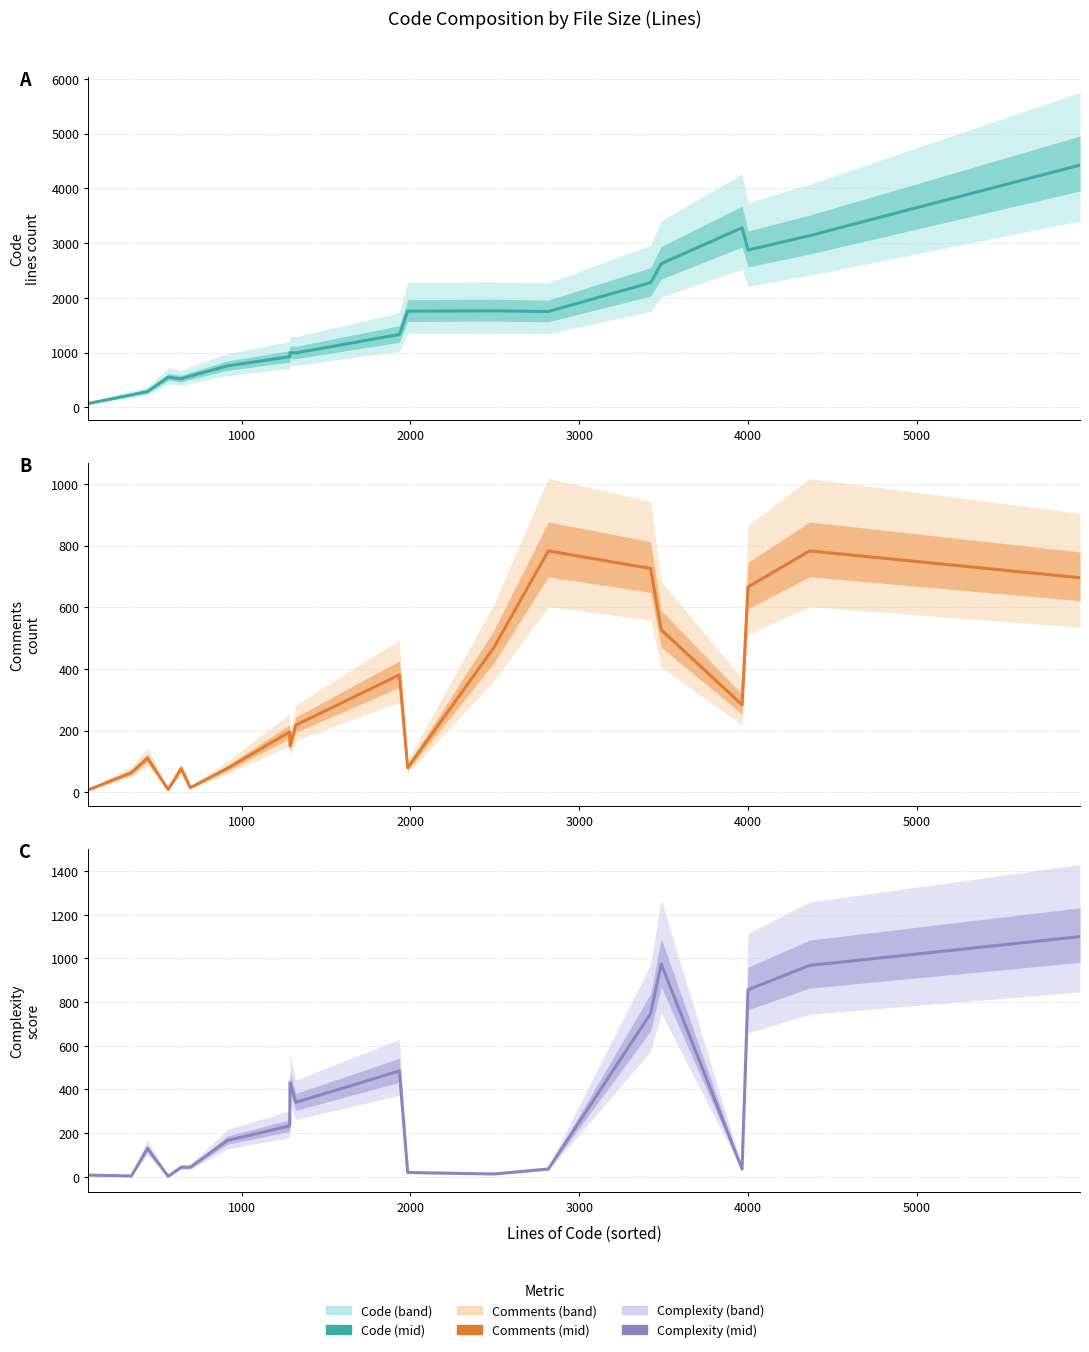

True or false: Complexity has more than 0 interior local peaks.

True